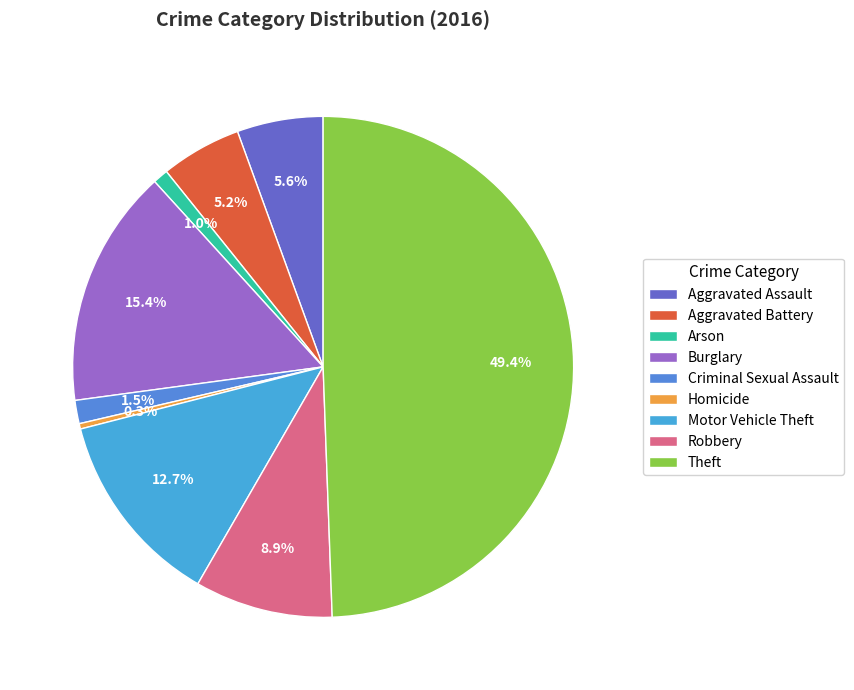

Between Arson and Aggravated Battery, which is larger?

Aggravated Battery